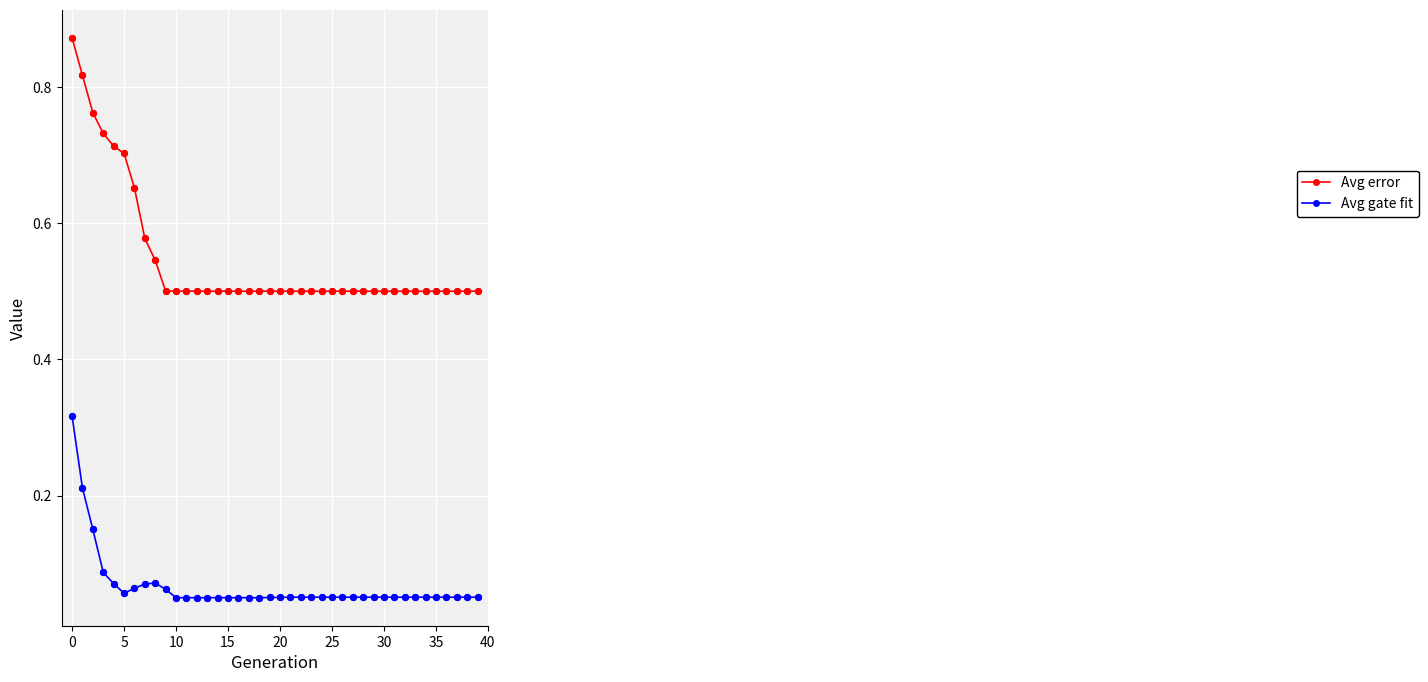

List the series in order of their peak value, highest first.

Avg error, Avg gate fit